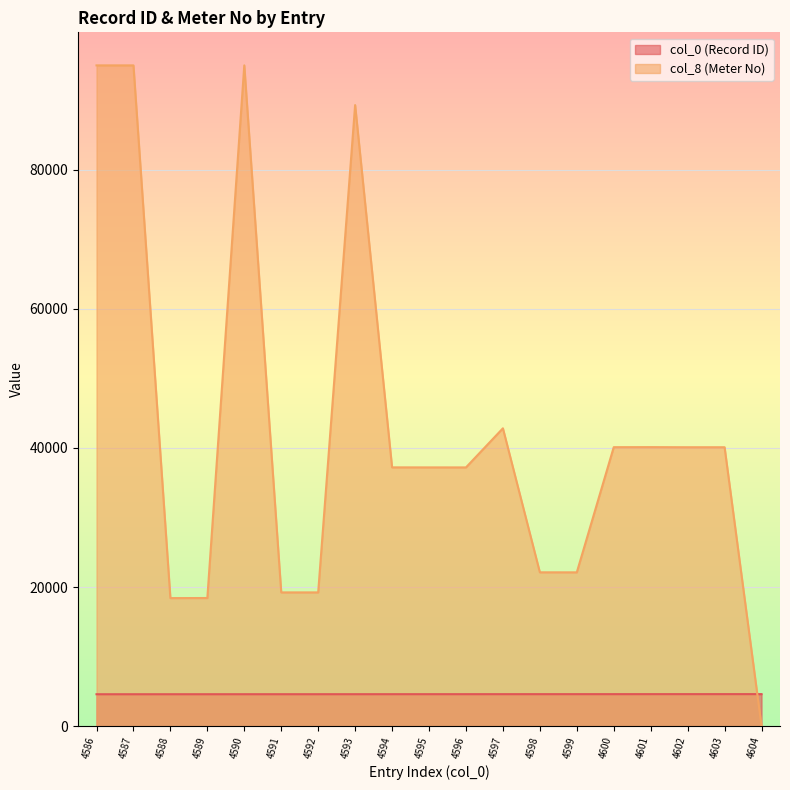

Reading left to right, what are all the values shown in this chart?

col_0 (Record ID): 4586	4587	4588	4589	4590	4591	4592	4593	4594	4595	4596	4597	4598	4599	4600	4601	4602	4603	4604
col_8 (Meter No): 95016	95015	18410	18424	95017	19230	19231	89307	37210	37205	37204	42827	22118	22114	40113	40119	40104	40105	0